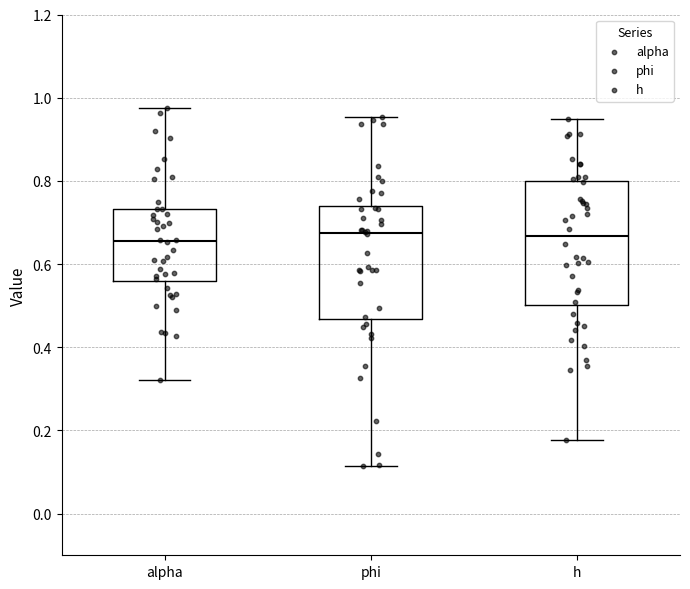

Reading left to right, read every box against the y-axis: the position of its median line, the range the box covers, and the ends of its whiskers. The values are not printed on the chart, so give them approximately, as read against the axis.

alpha: median 0.66, box 0.56 to 0.74, whiskers 0.32 to 0.98
phi: median 0.68, box 0.46 to 0.74, whiskers 0.12 to 0.96
h: median 0.66, box 0.50 to 0.80, whiskers 0.18 to 0.94